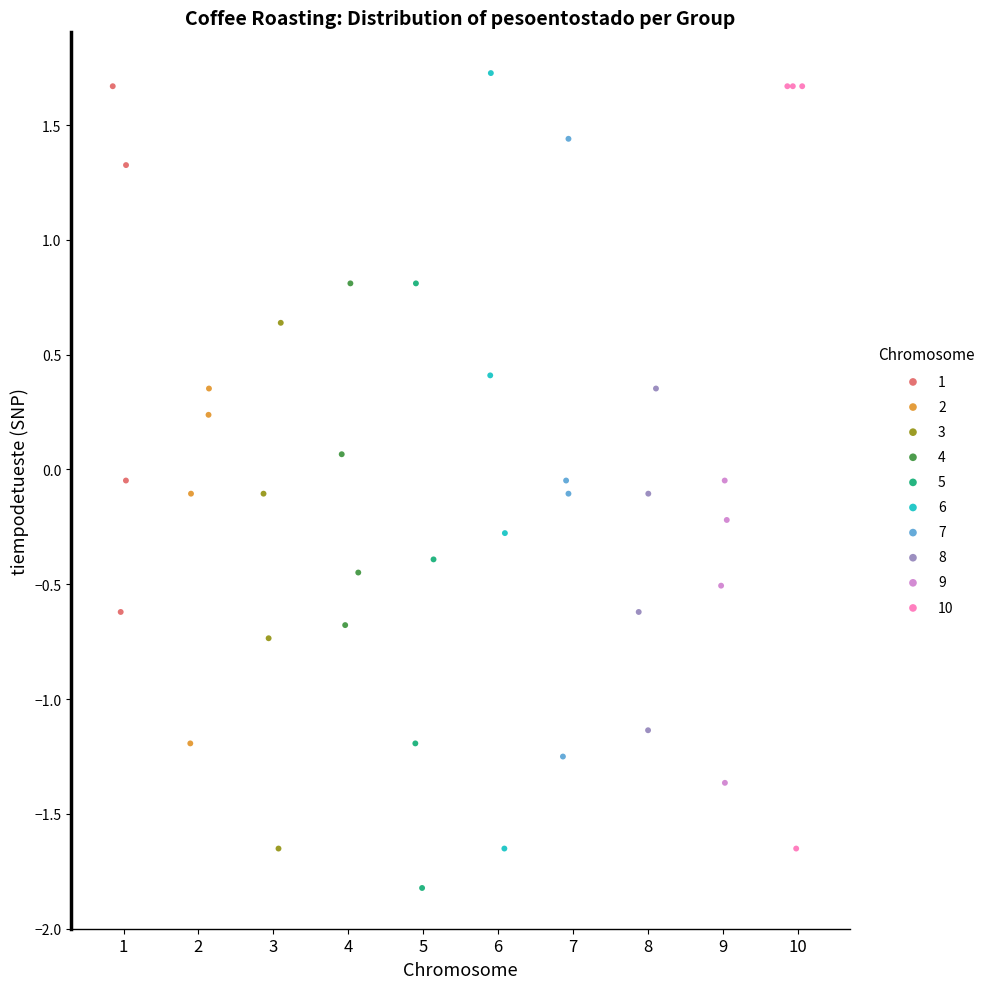

Which series reaches the minimum Y coordinate?

5